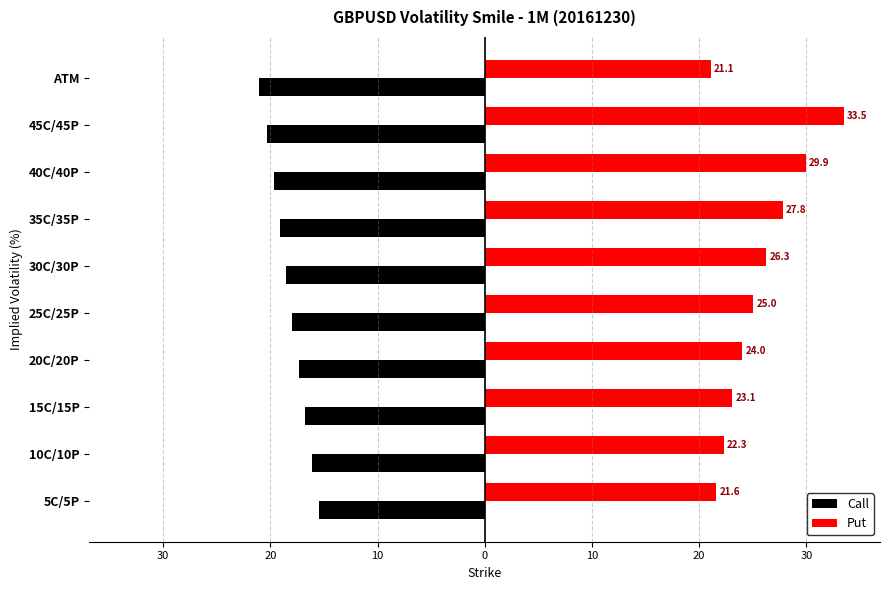

What are all the series names shown in the legend?

Call, Put